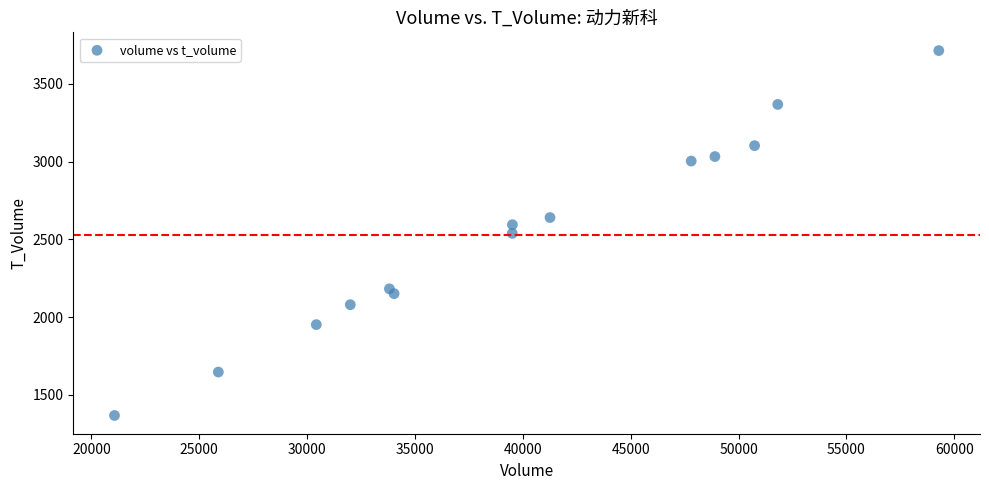

What is the range of X values (max minus min)?

38214